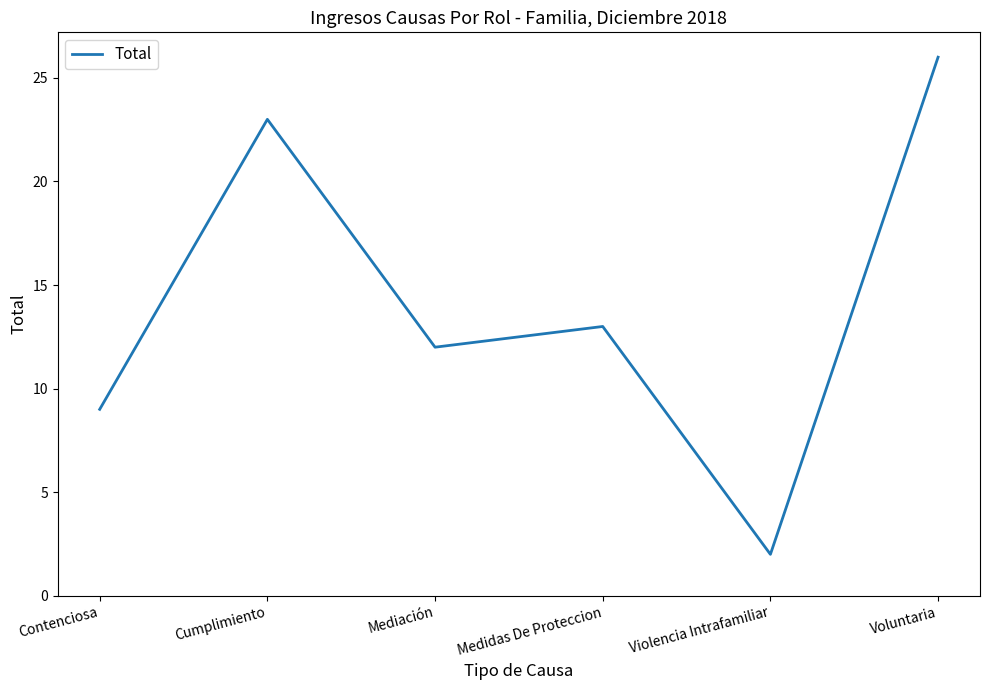

Which category has the lowest value across all series?

Violencia Intrafamiliar